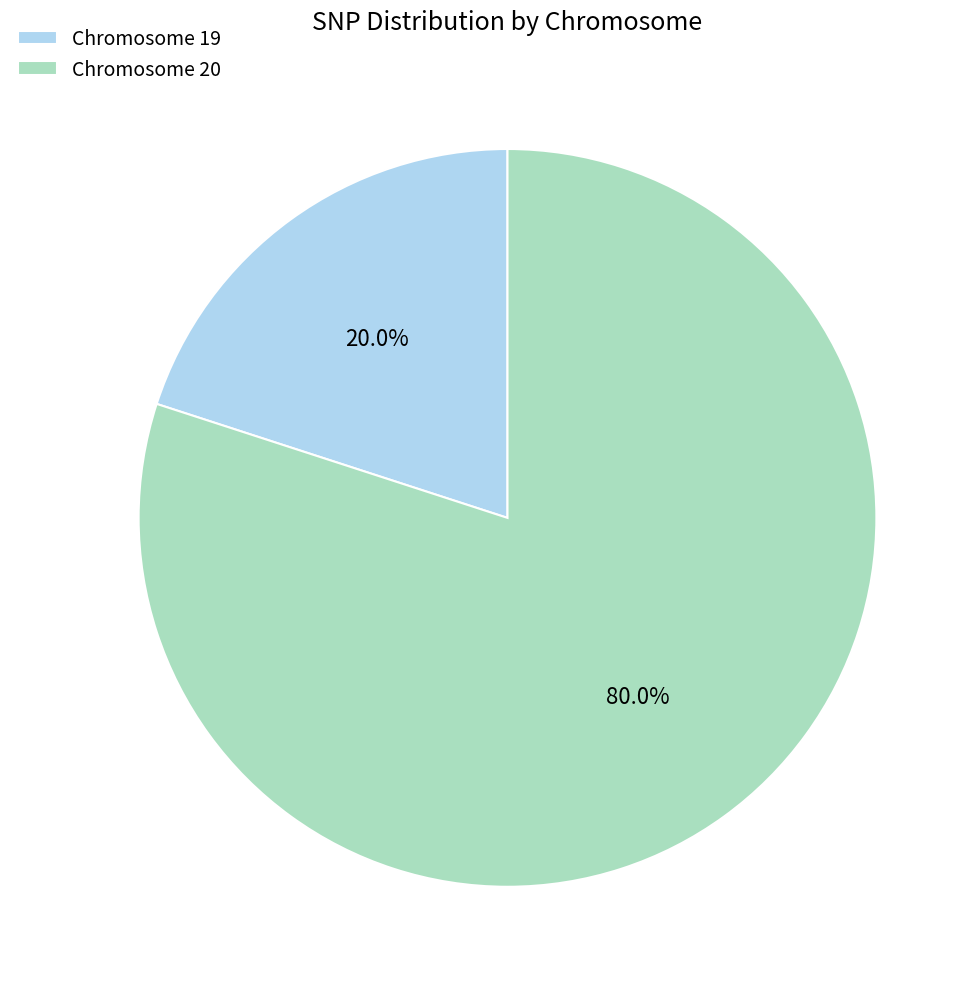

Combined, what portion of the pie is Chromosome 20 and Chromosome 19?

100.0%